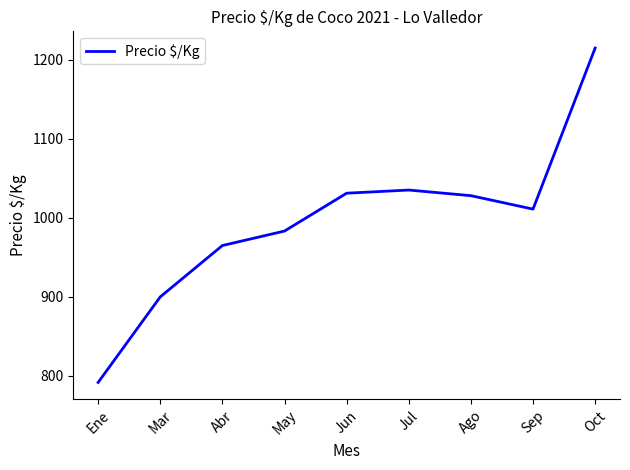

Does the chart have visible grid lines?

No